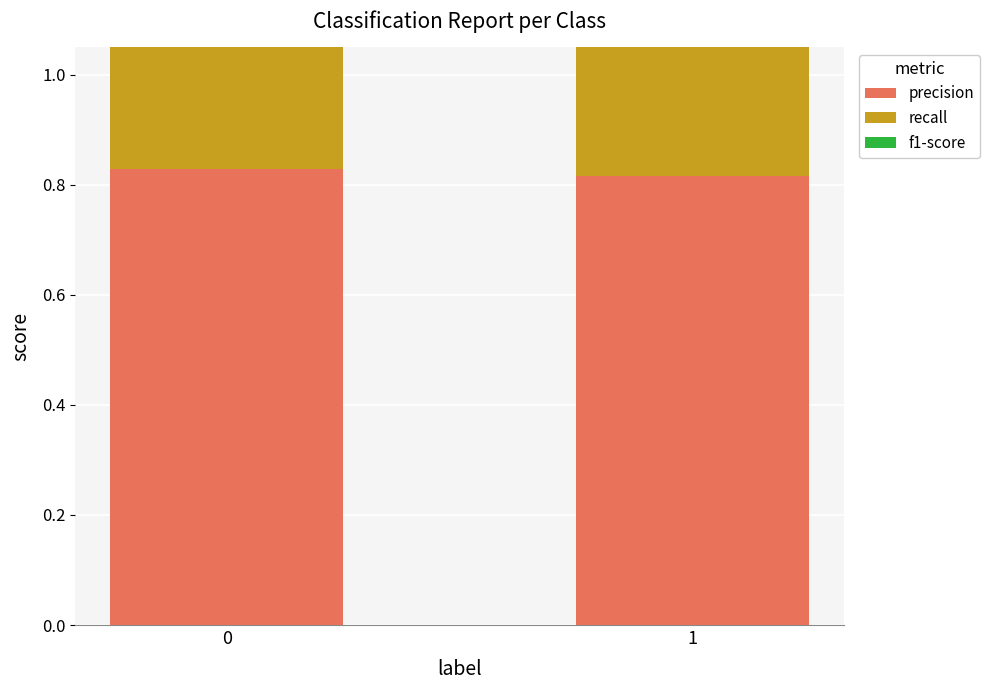

What is the approximate value of f1-score at 1?

0.8